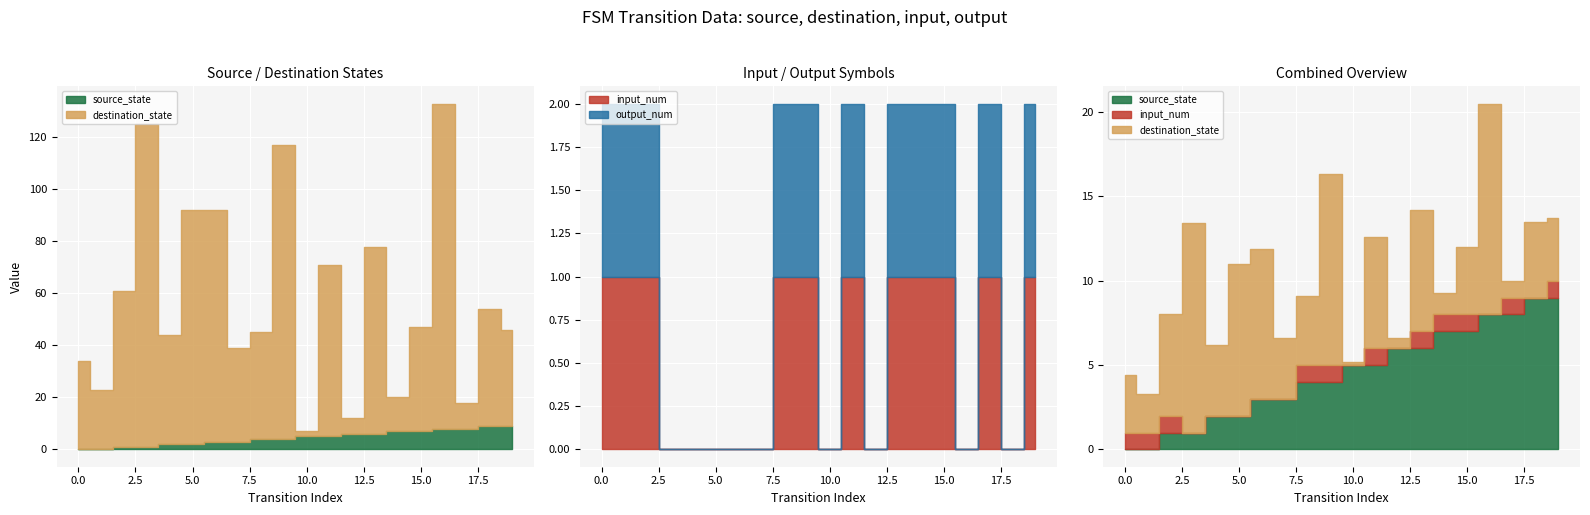

The output_num series shows 0 at 8. True or false?

False